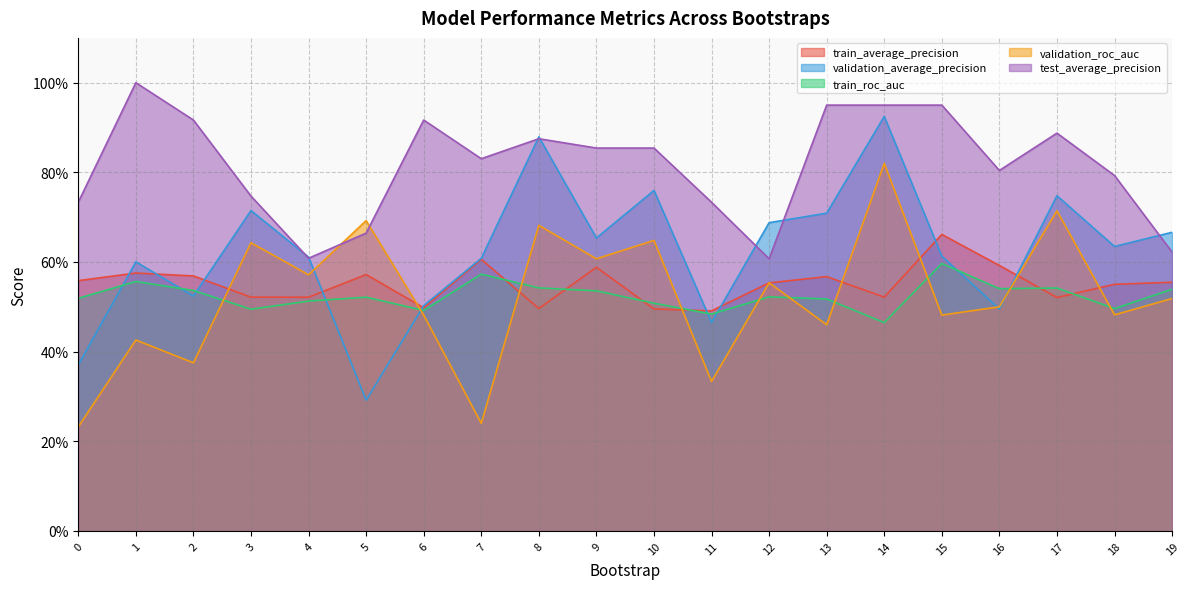

At which category does validation_average_precision reach its first local peak?

1